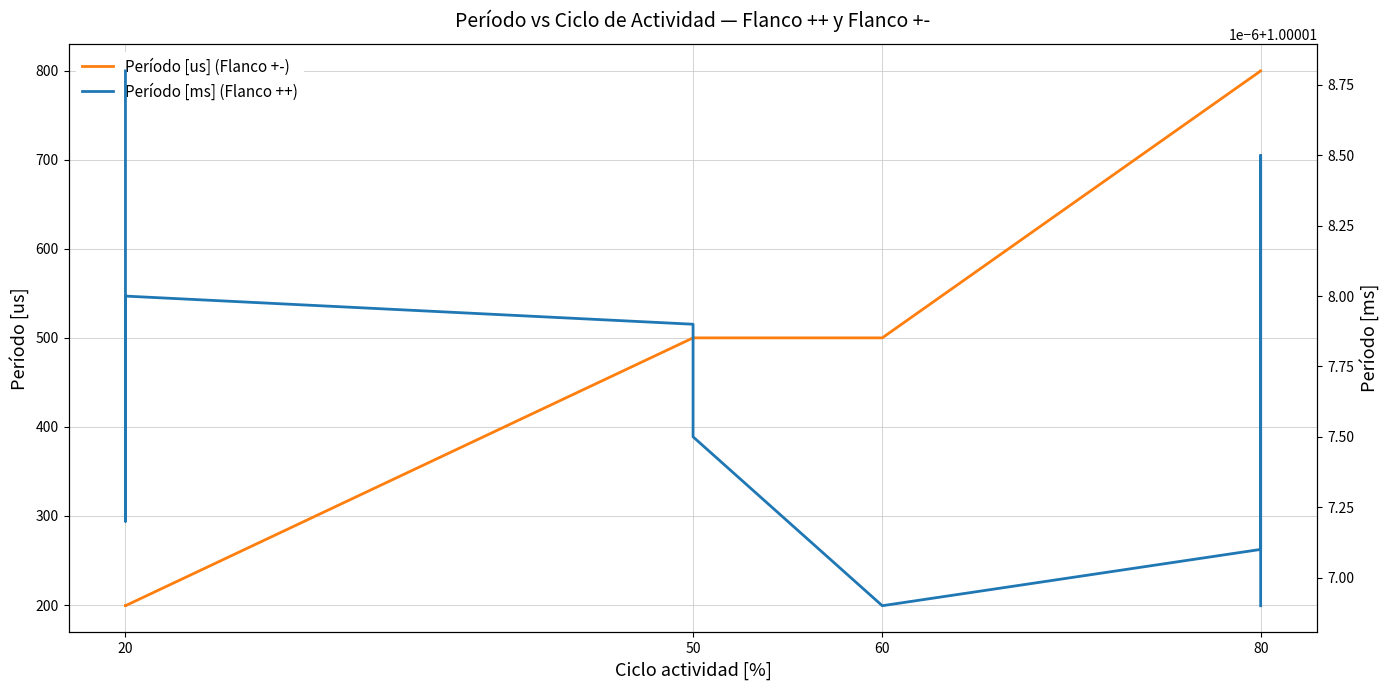

In Período [ms] (Flanco ++), how many points are lower than both neighbors (excluding endpoints)?

2